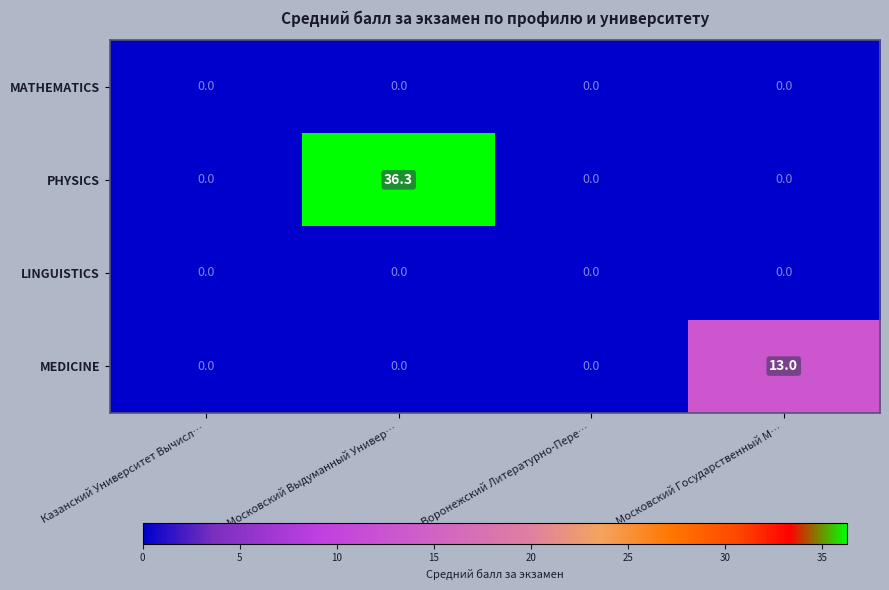

What is the average value of the PHYSICS series?

9.1